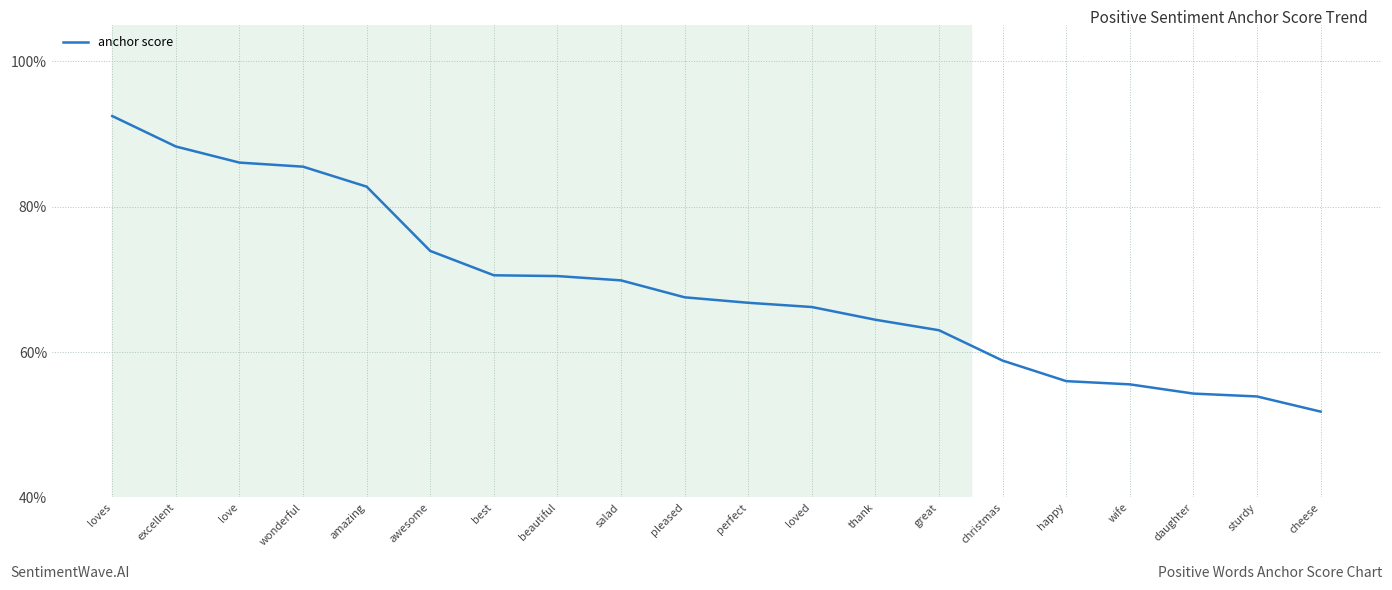

True or false: the data has more than 2 interior local peaks.

False